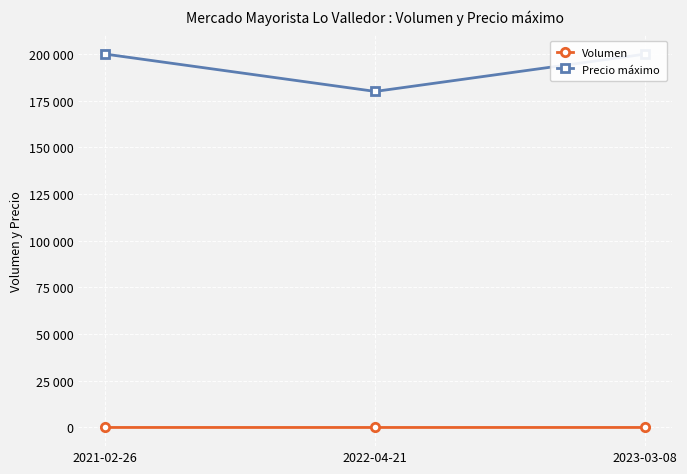

List the series in order of their peak value, highest first.

Precio máximo, Volumen